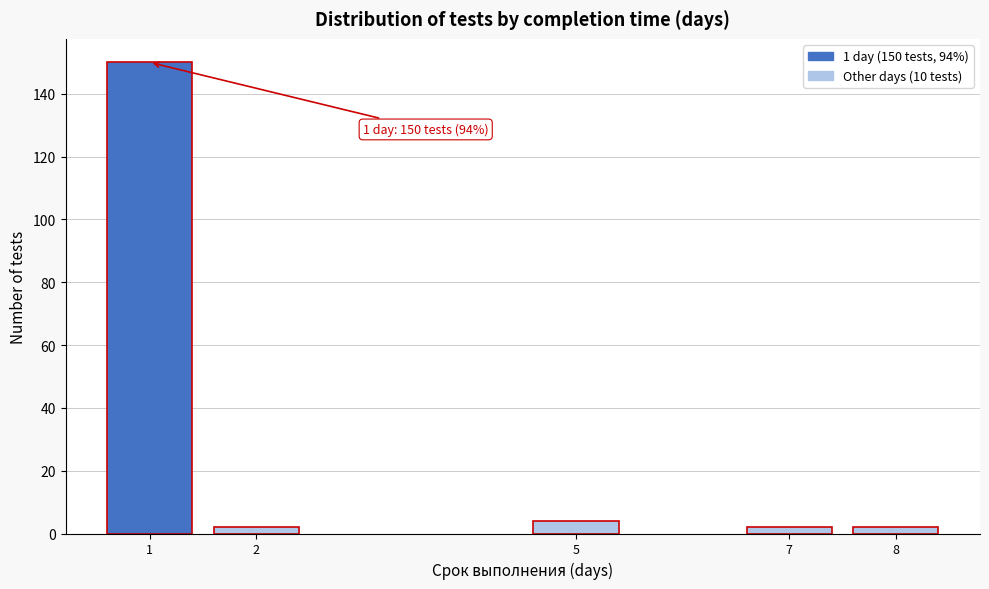

Reading left to right, transcribe all the data shown in this chart.

150	2	4	2	2